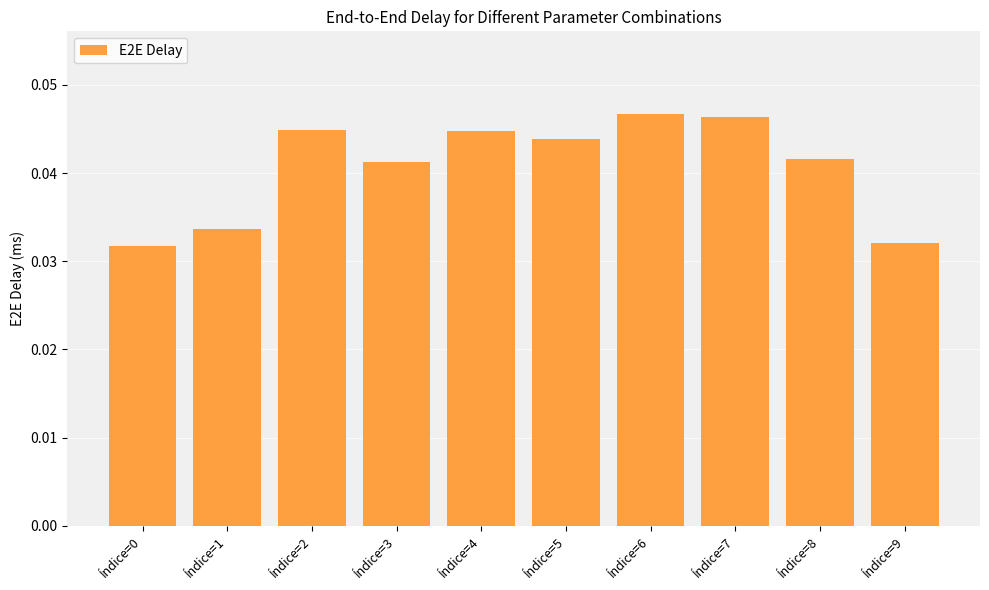

What is the sum of all values?

0.4